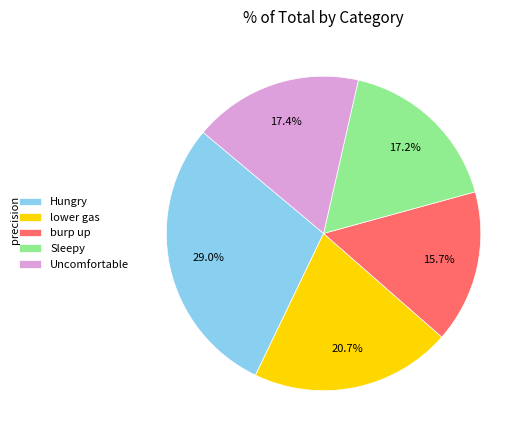

Does any single category account for the majority?

No